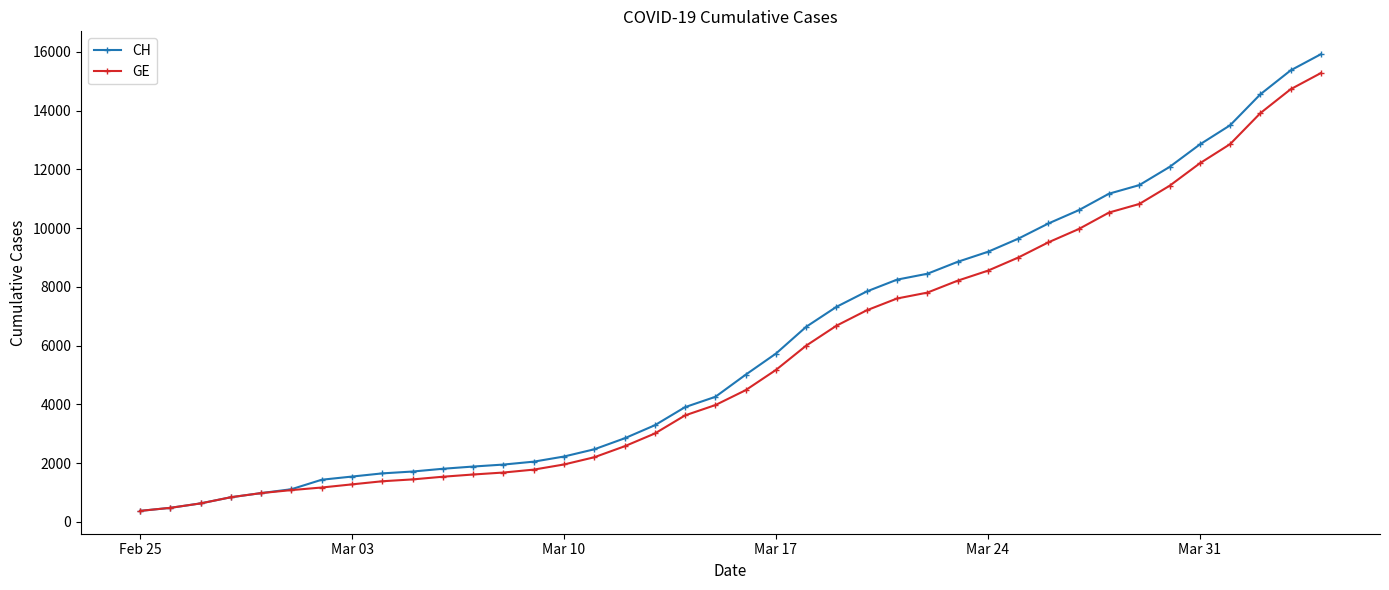

What is the value of the CH point at the 13th from the left?

1952